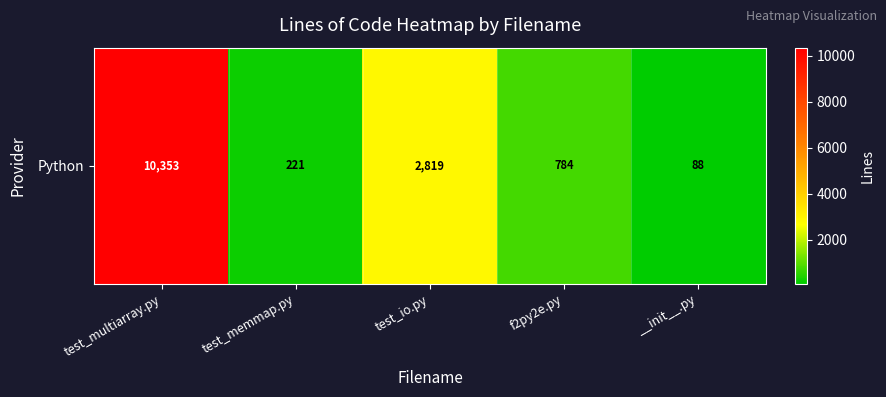

How many values are below 784?

2